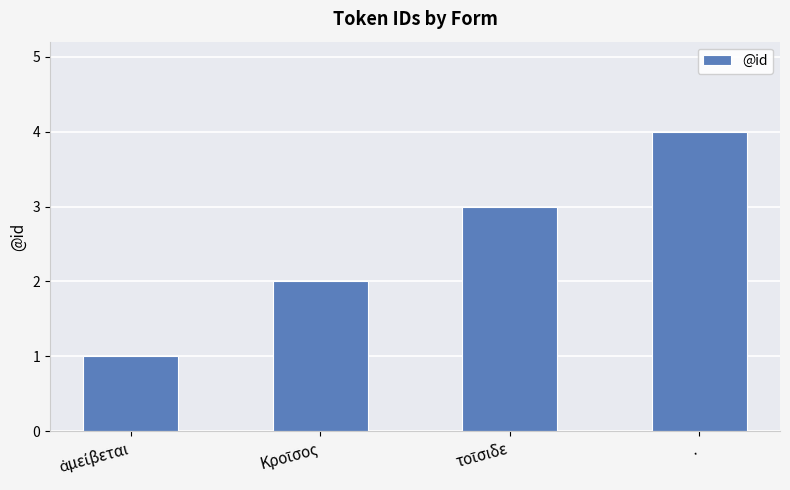

What is the difference between the maximum and minimum values?

3